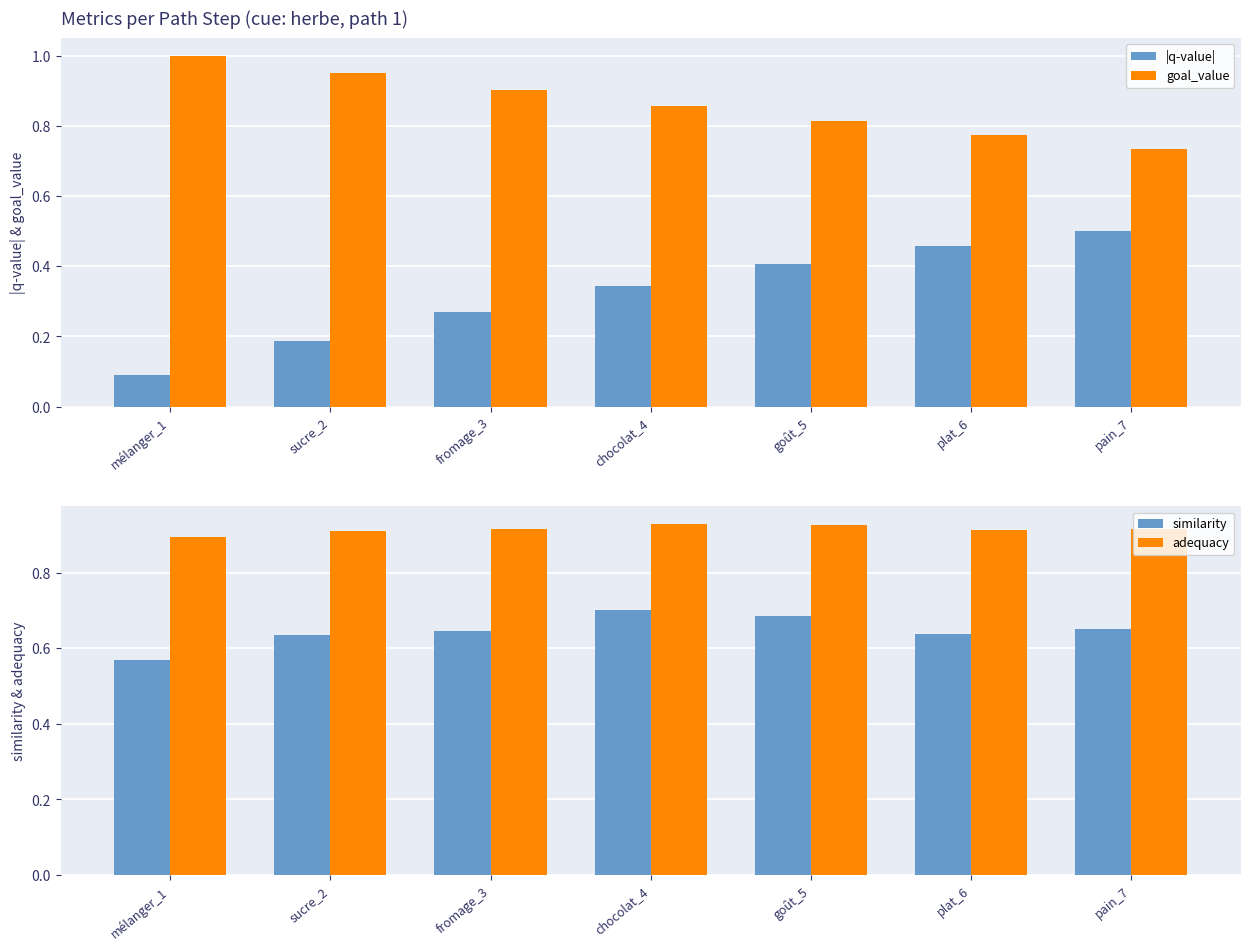

How many series are shown in this chart?

4